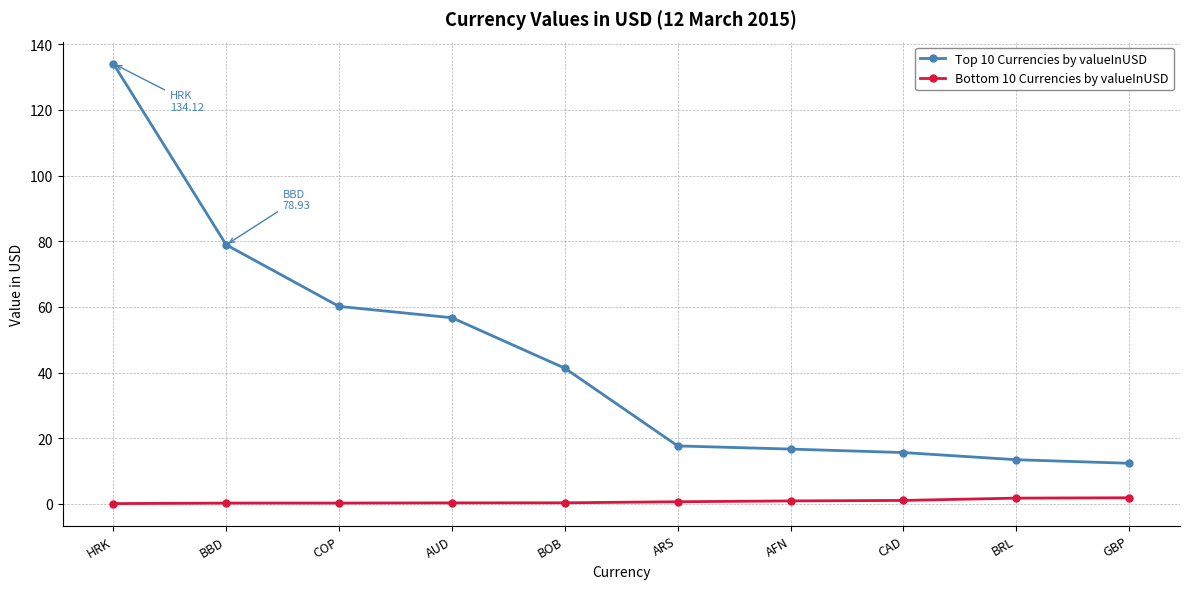

List the series in order of their overall mean, highest first.

Top 10 Currencies by valueInUSD, Bottom 10 Currencies by valueInUSD